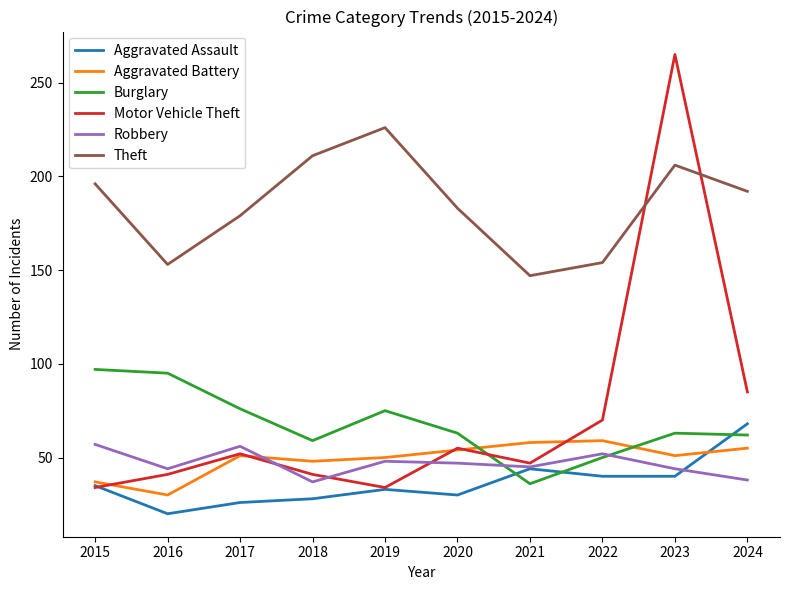

The value of Motor Vehicle Theft at 2017 is 52. True or false?

True